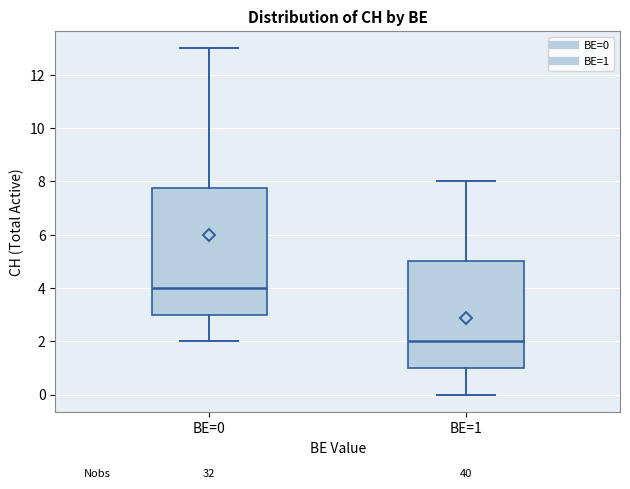

Where does the lower whisker of the box for BE=0 end on the y-axis? The values are not printed on the chart, so give them approximately, as read against the axis.

2.0